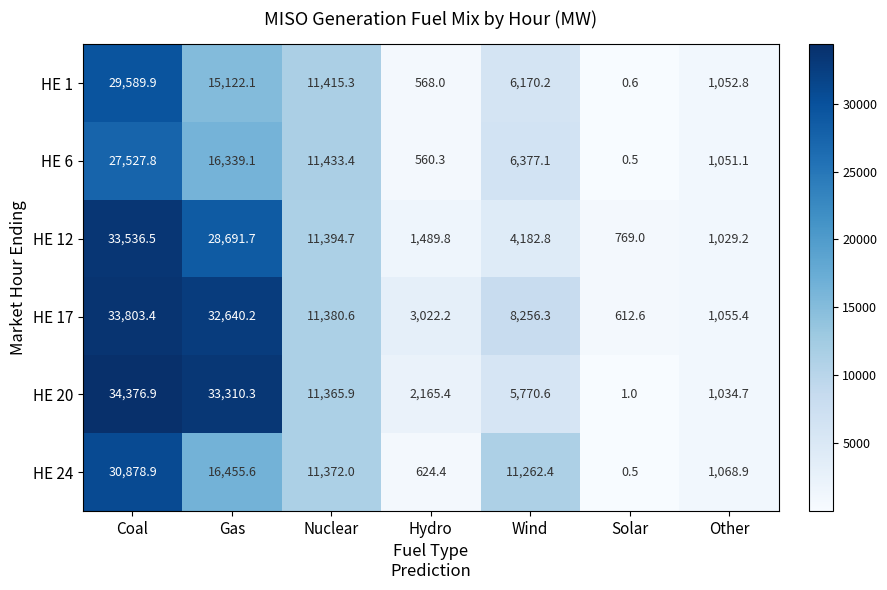

What is the spread (max minus min) of values at Nuclear?

67.5